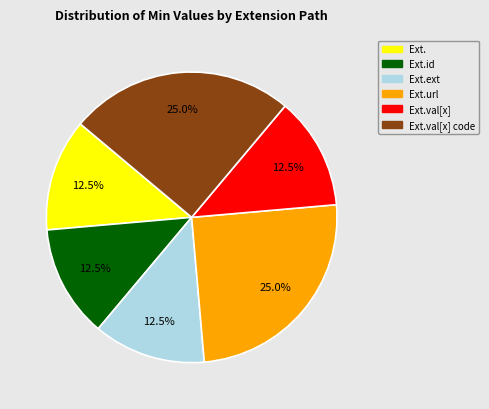

Does any single category account for the majority?

No